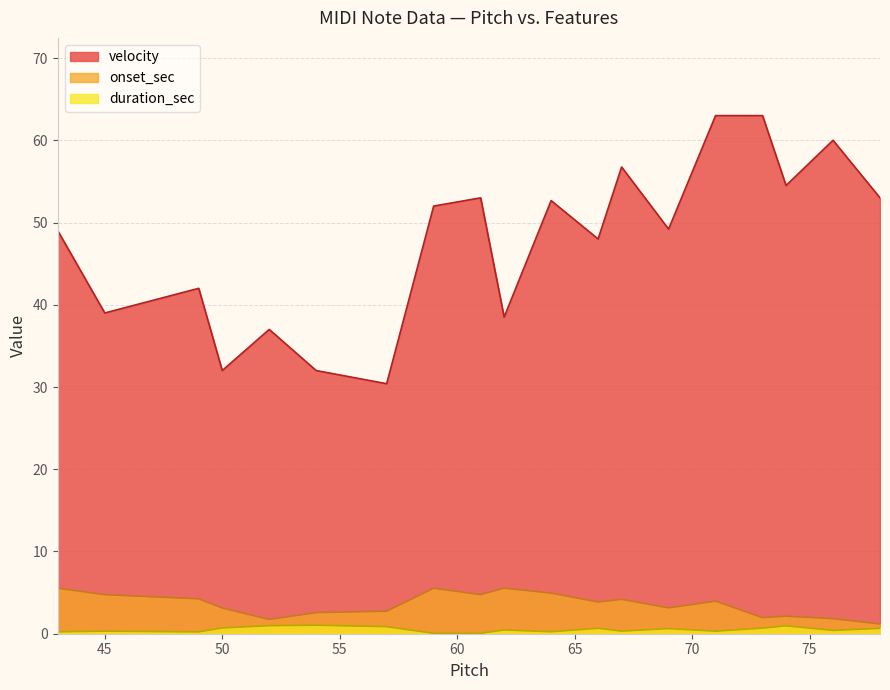

What is the sum of all onset_sec values?

41.2